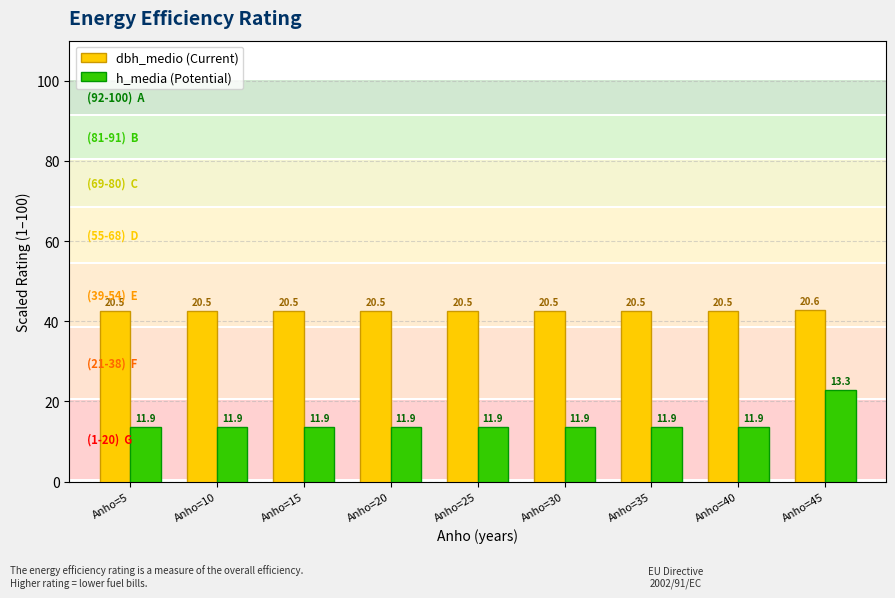

List the labels in order of h_media (Potential) value, largest first.

Anho=45, Anho=5, Anho=10, Anho=15, Anho=20, Anho=25, Anho=30, Anho=35, Anho=40